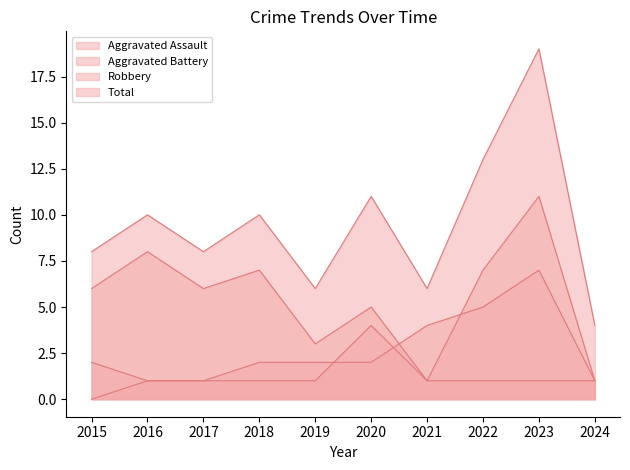

What is the minimum value for Aggravated Battery?

1